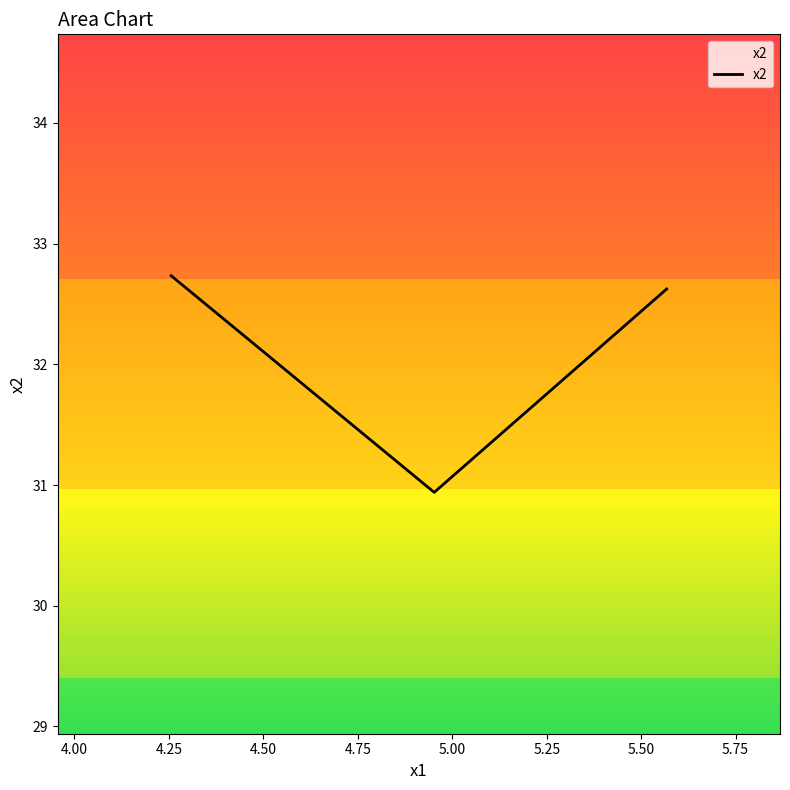

What is the maximum value shown in the chart?

32.7